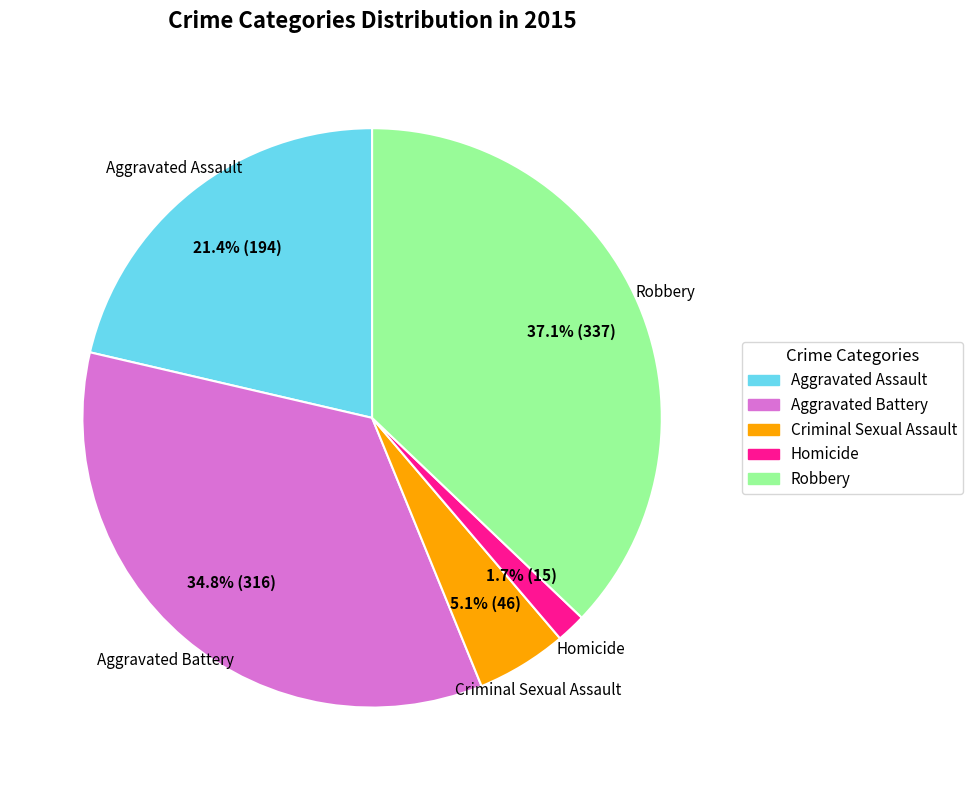

Between Robbery and Aggravated Assault, which is larger?

Robbery